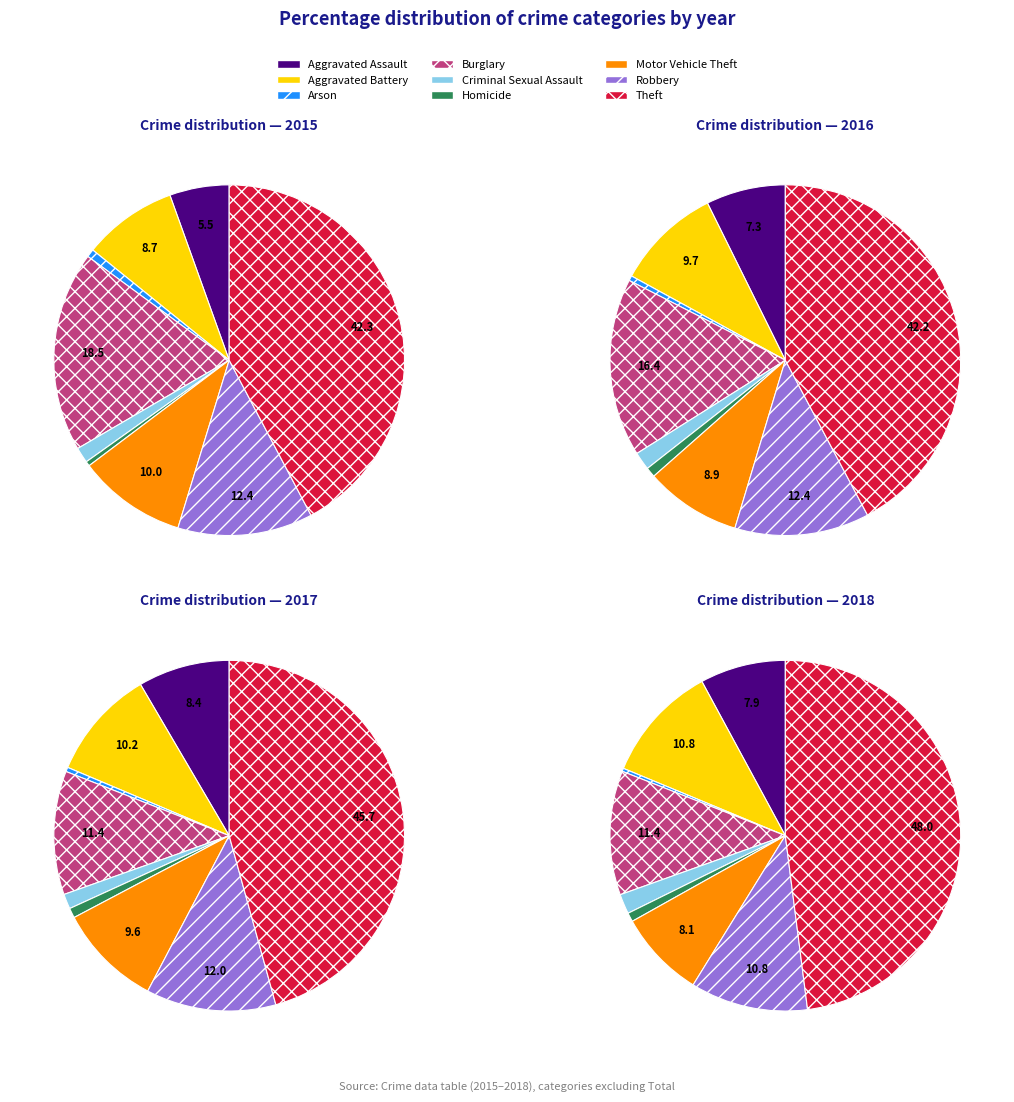

The Criminal Sexual Assault slice represents 1% of the pie. True or false?

True